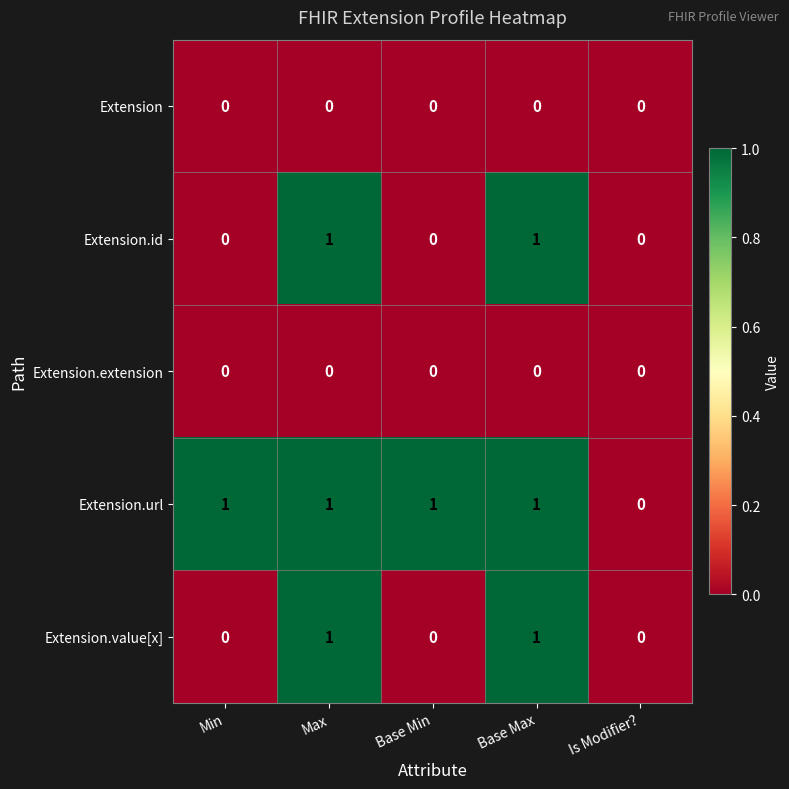

Is it true that Extension.id equals -1 at Is Modifier??

False